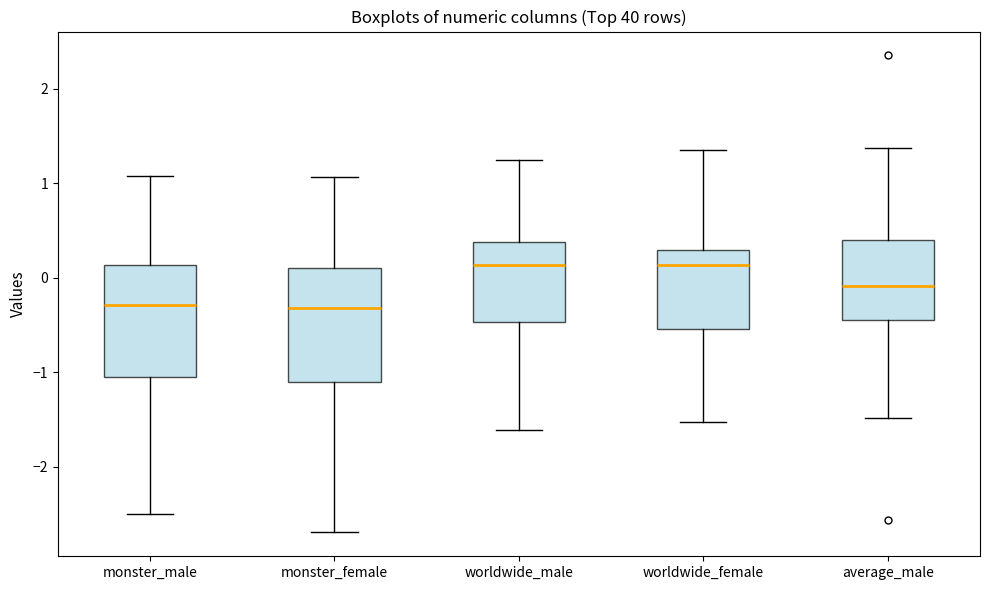

Where does the lower whisker of the box for worldwide_female end on the y-axis? The values are not printed on the chart, so give them approximately, as read against the axis.

-1.5